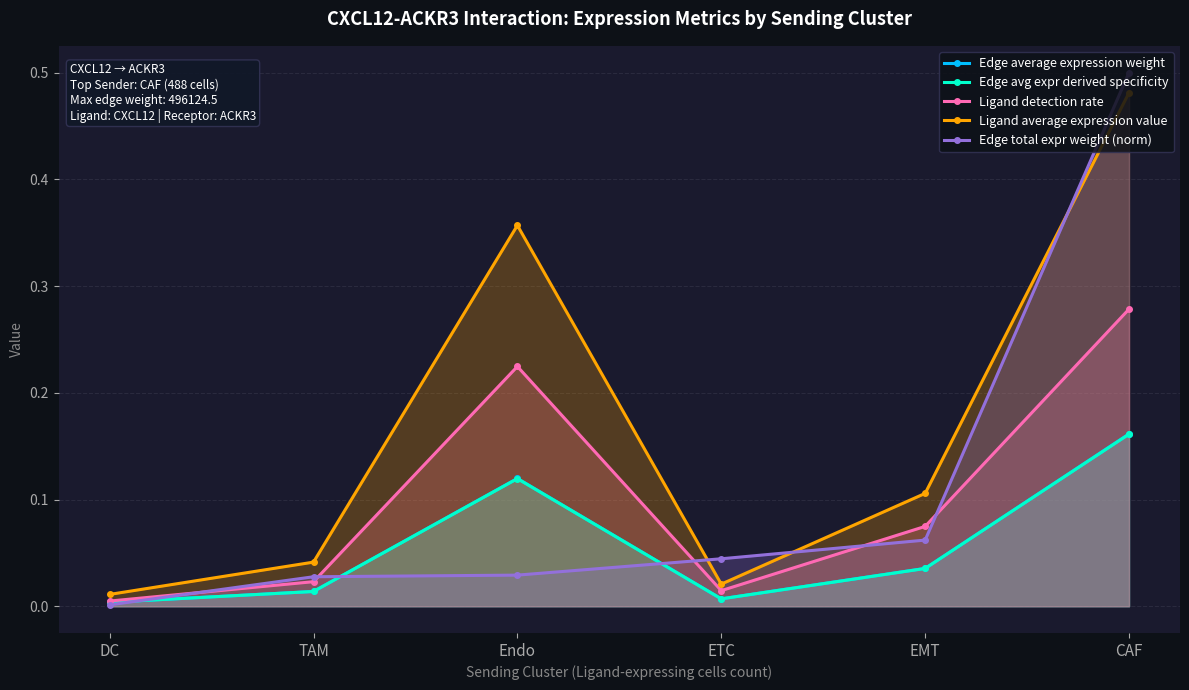

True or false: Ligand average expression value and Edge avg expr derived specificity cross at least once.

False